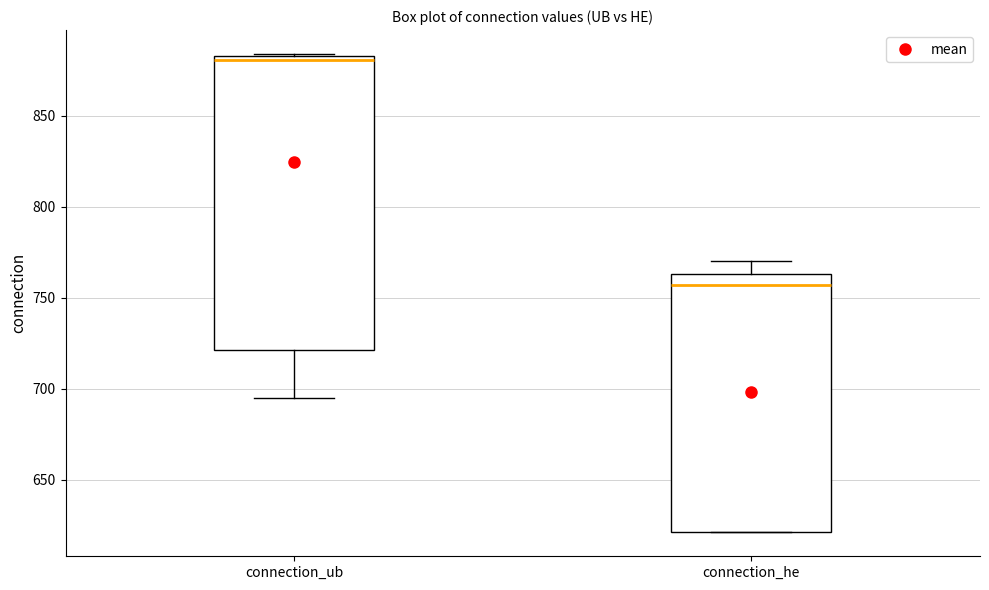

Reading left to right, transcribe this box plot: for each box, give where its median line is, the range the box spans, and where its two whiskers end, as read against the y-axis. The values are not printed on the chart, so give them approximately, as read against the axis.

connection_ub: median 880, box 720 to 885, whiskers 695 to 885
connection_he: median 755, box 620 to 765, whiskers 620 to 770